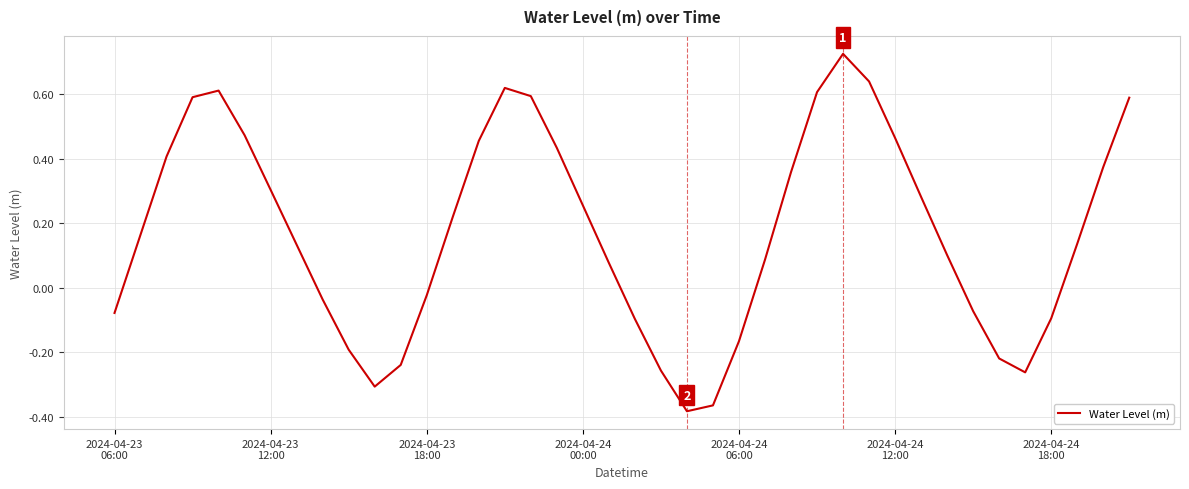

Is this an area chart (filled region under the line)?

No